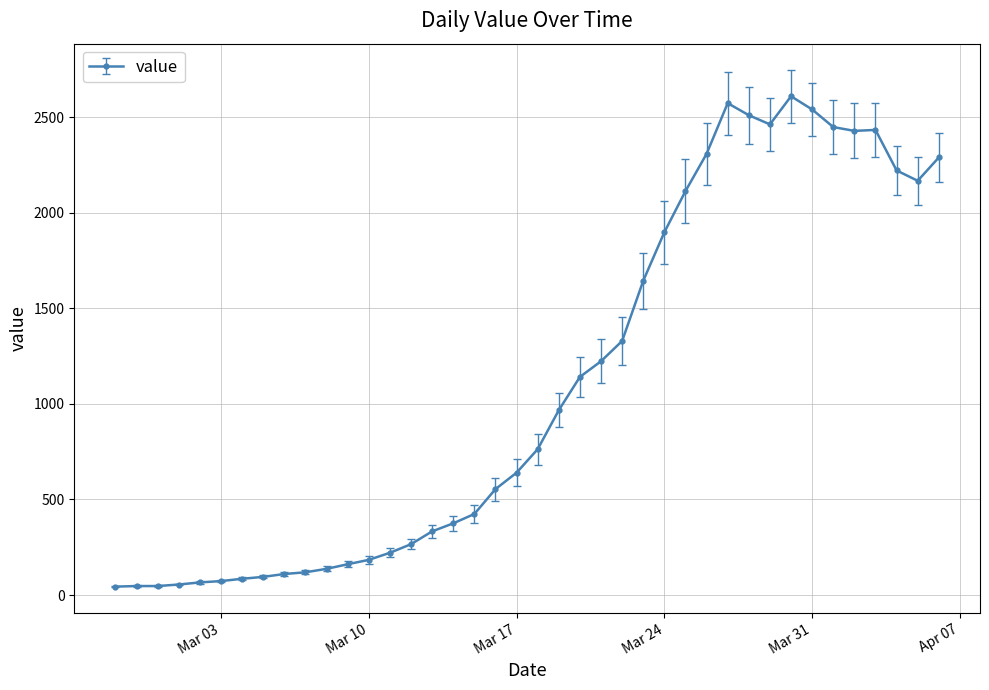

What is the sum of all values?

44102